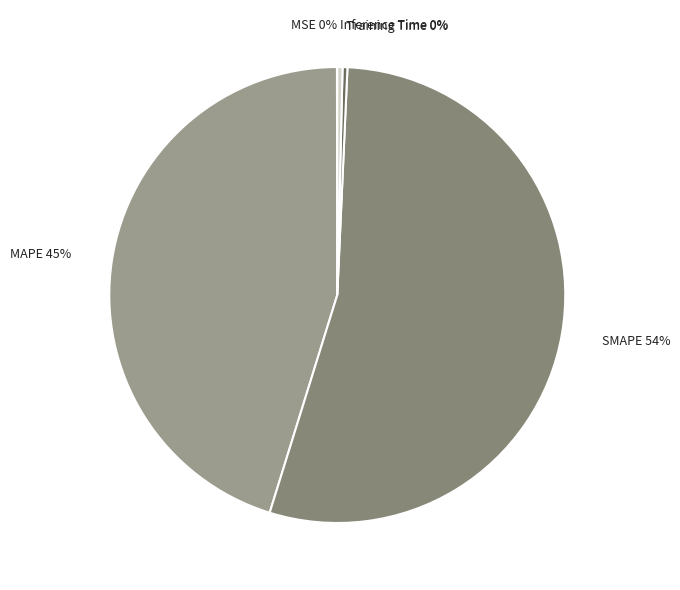

To the nearest percent, what portion does MAPE 45% represent?

45%